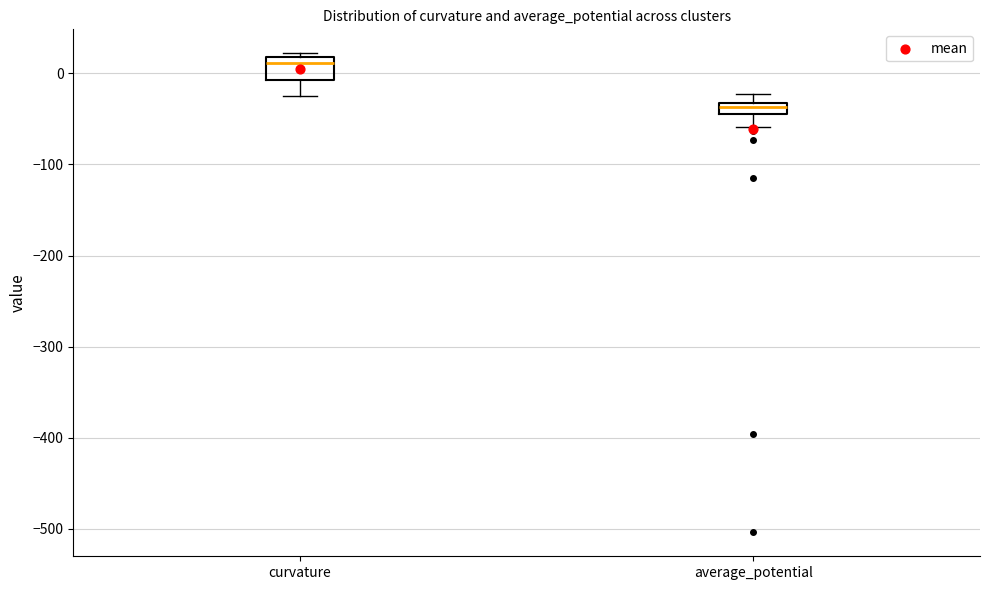

Comparing the boxes themselves (not the whiskers), which one is the tallest?

curvature